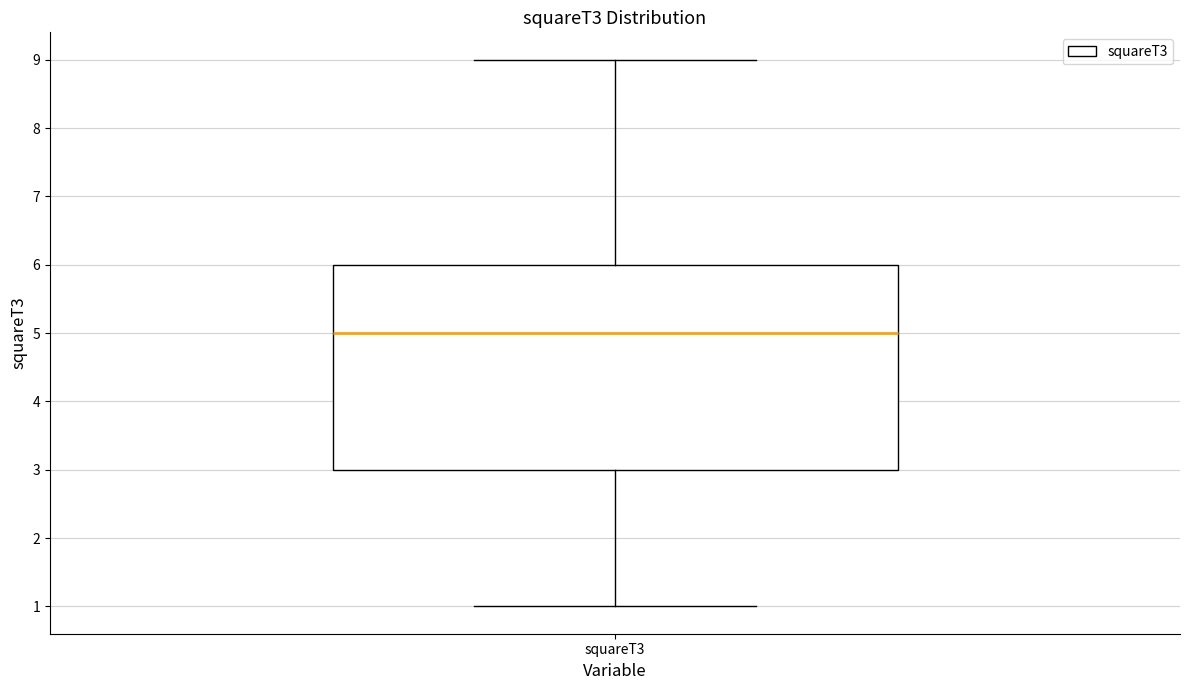

Transcribe this box plot: give where the median line is, the range the box spans, and where the two whiskers end, as read against the y-axis. The values are not printed on the chart, so give them approximately, as read against the axis.

median 5, box 3 to 6, whiskers 1 to 9